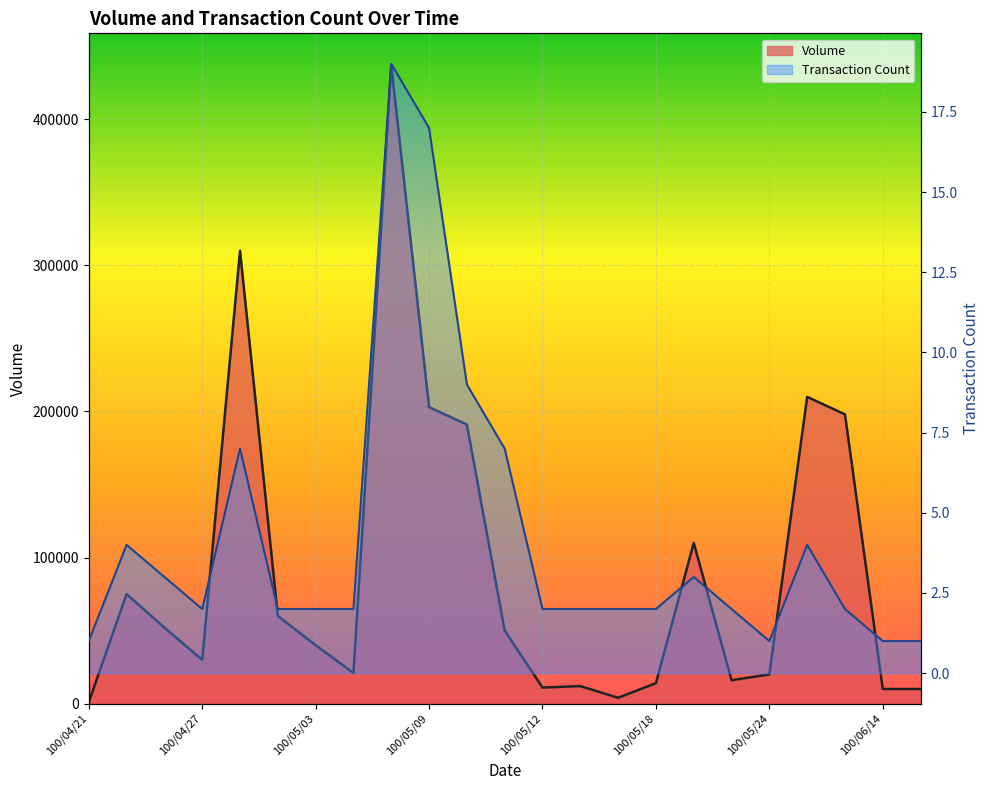

What are all the series names shown in the legend?

Volume, Transaction Count